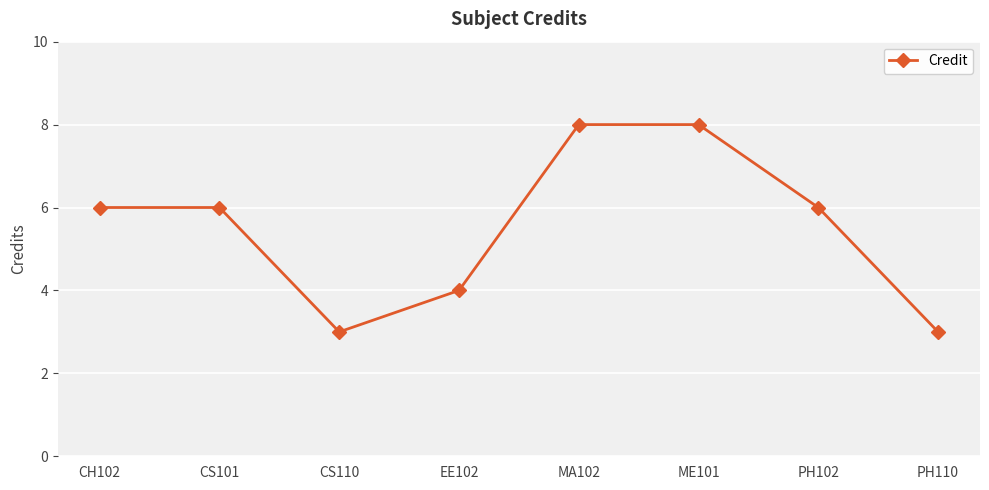

What is the difference between the values at ME101 and PH102?

2